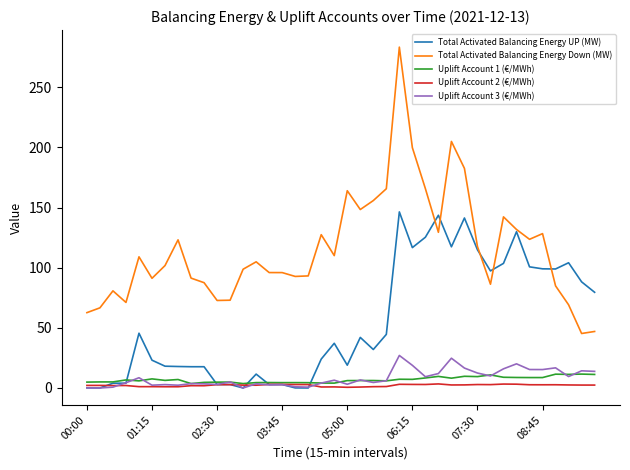

True or false: Uplift Account 2 (€/MWh) and Total Activated Balancing Energy Down (MW) intersect in this chart.

False